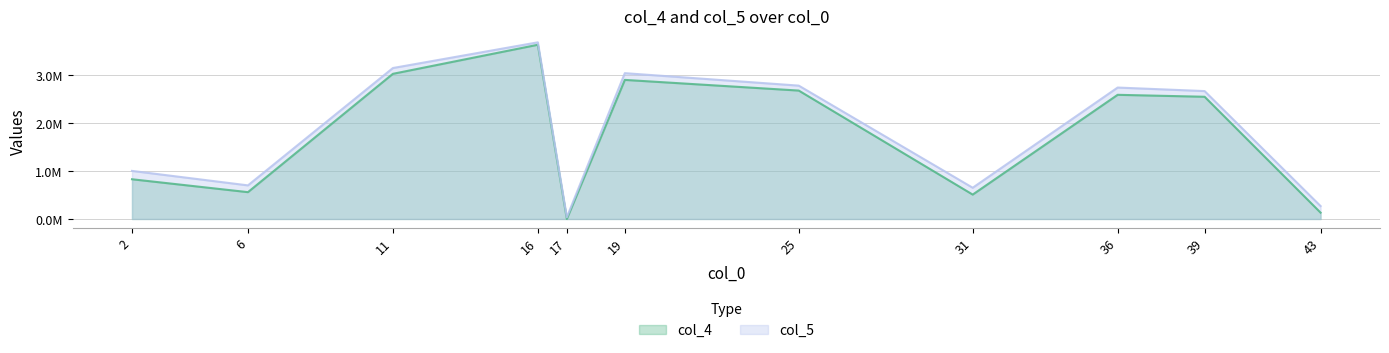

Which has a higher value, 39 or 25?

25